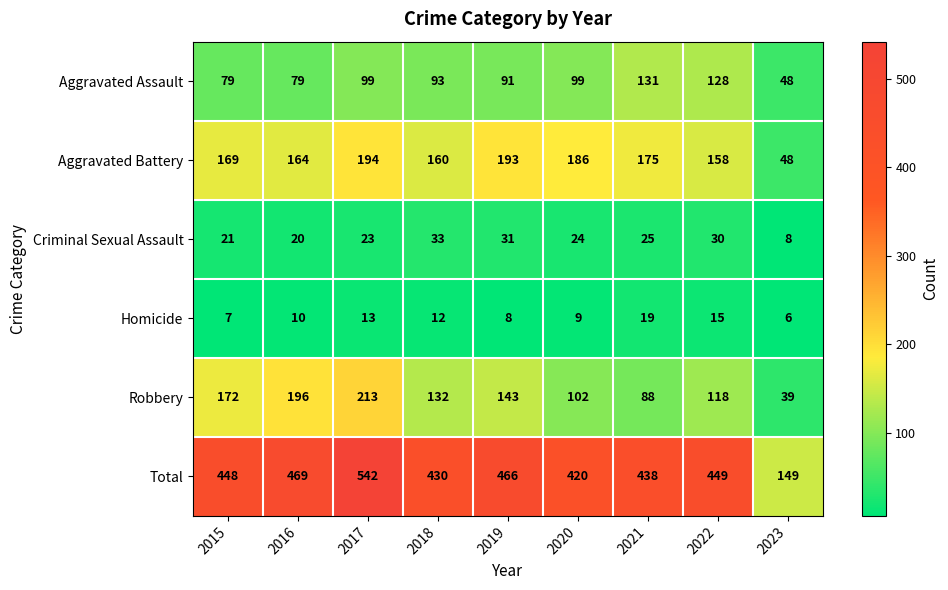

Which series has the largest range (max minus min)?

Total